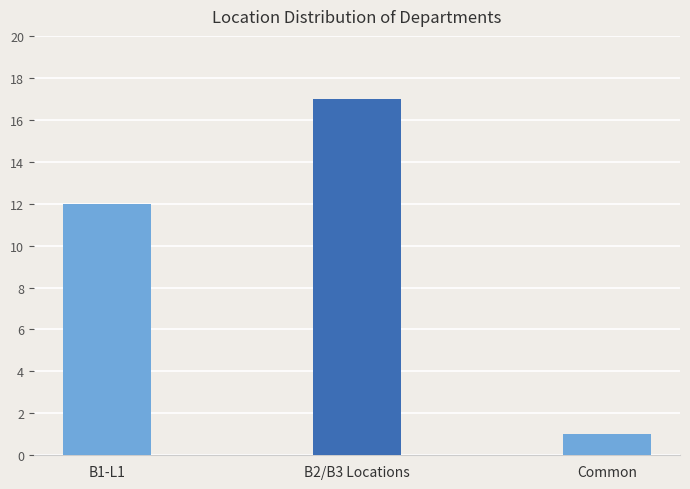

Rank the categories by value from highest to lowest.

B2/B3 Locations, B1-L1, Common